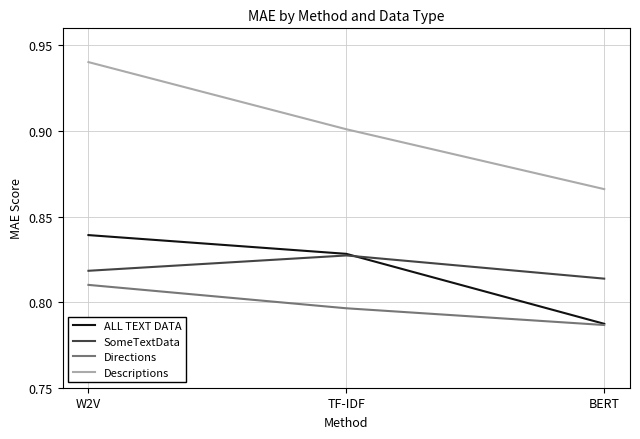

Rank the categories by ALL TEXT DATA value from highest to lowest.

W2V, TF-IDF, BERT